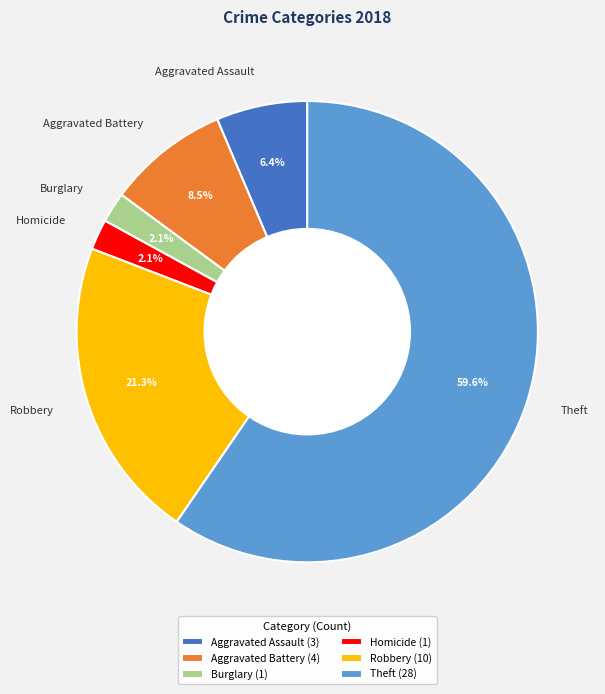

What is the total percentage of Robbery and Aggravated Assault?

27.7%